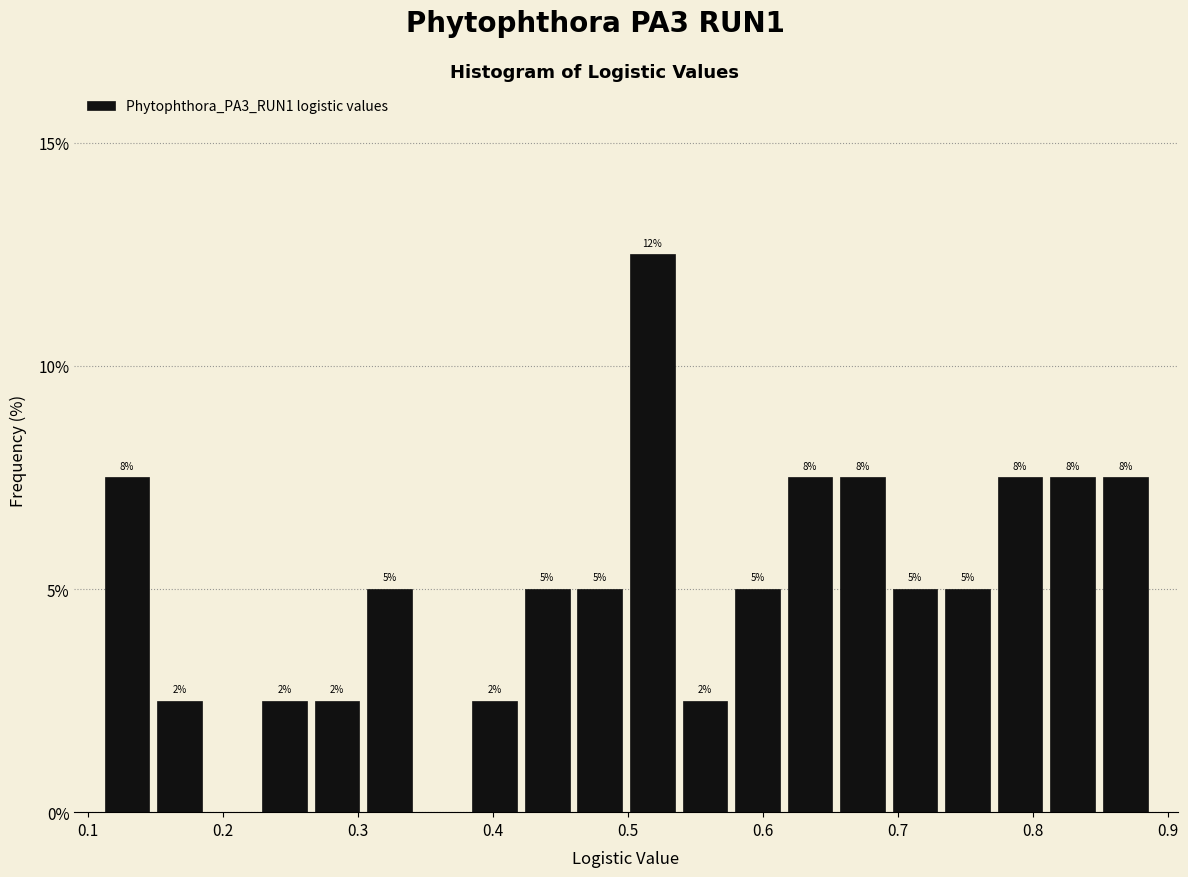

Read against the x-axis, roughly where is the centre of the tallest bar?

0.52